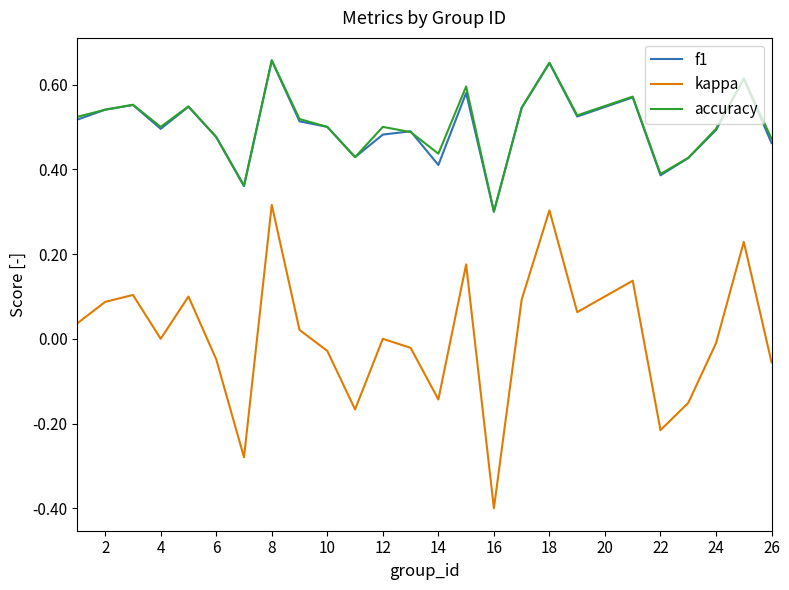

True or false: f1 and kappa cross at least once.

False